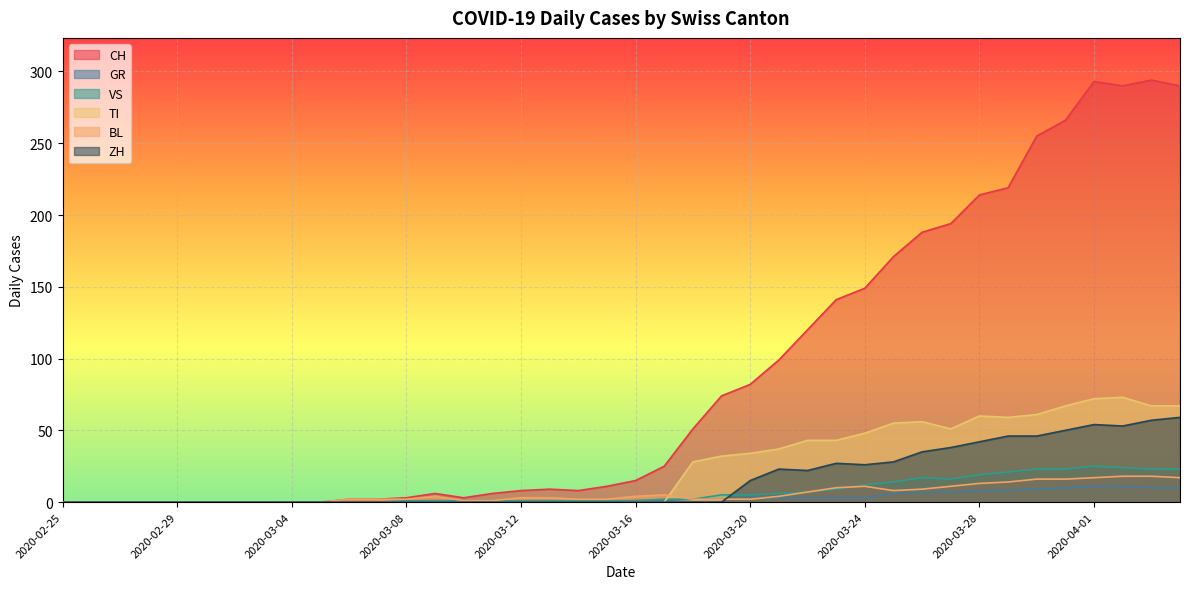

Between 2020-02-29 and 2020-03-03, which series saw the biggest shift?

CH